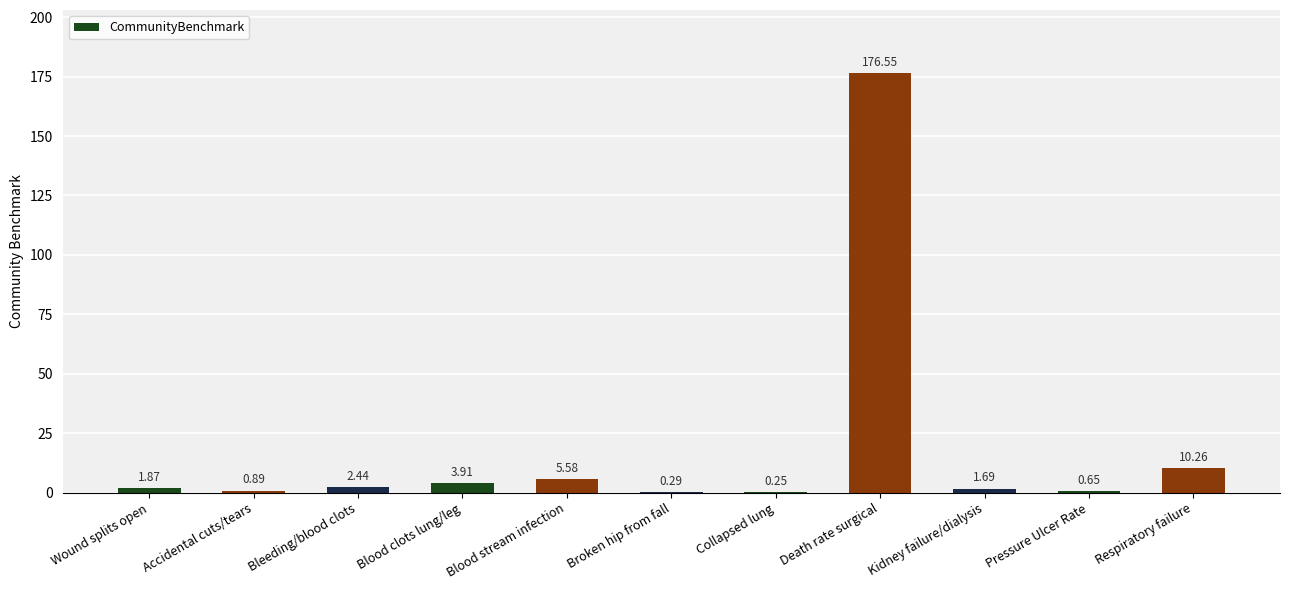

Approximately how many times larger is the value at Respiratory failure compared to Wound splits open?

5.5